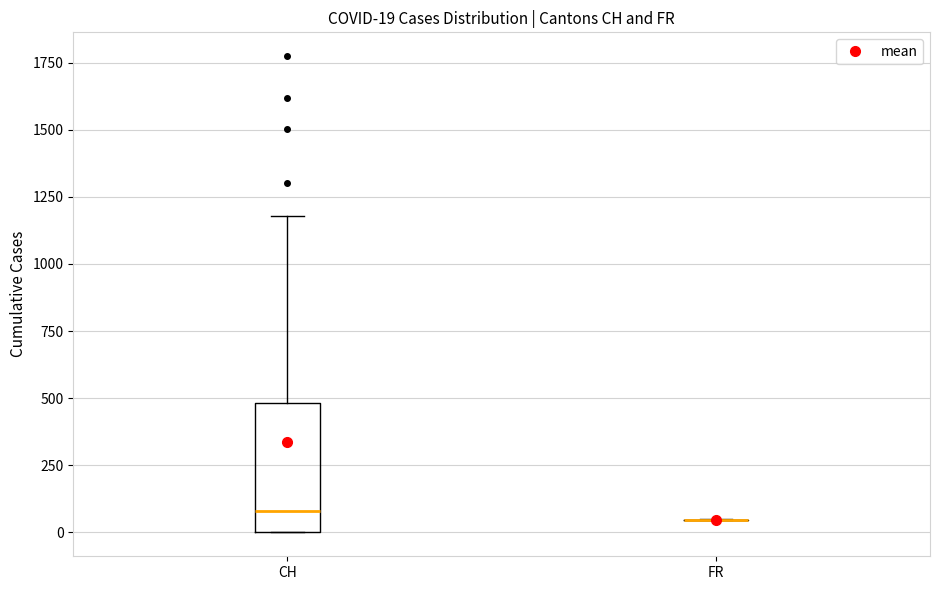

Comparing the boxes themselves (not the whiskers), which one is the tallest?

CH